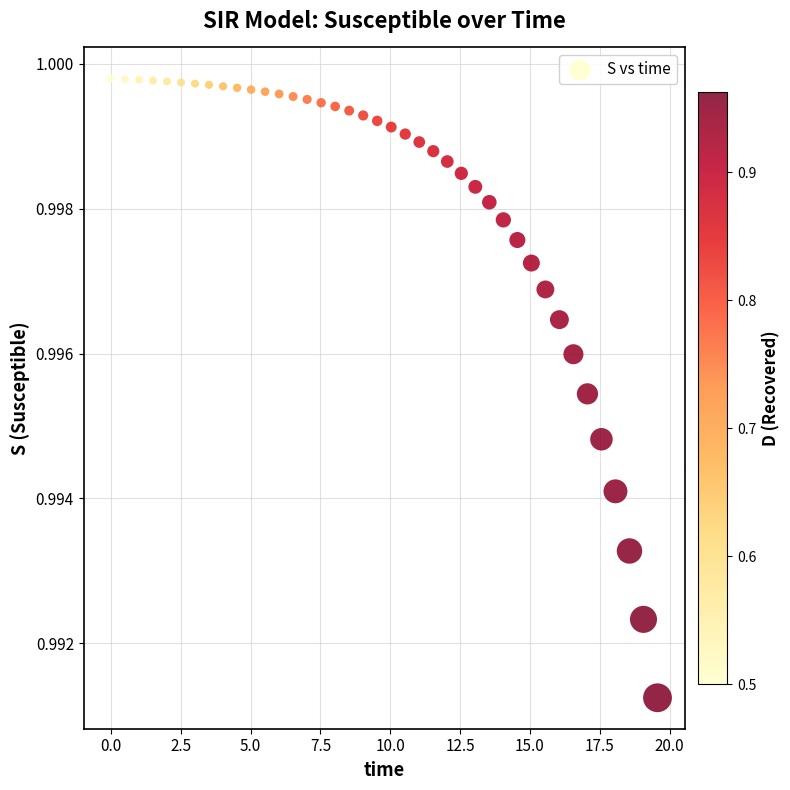

What is the range of X values (max minus min)?

19.6